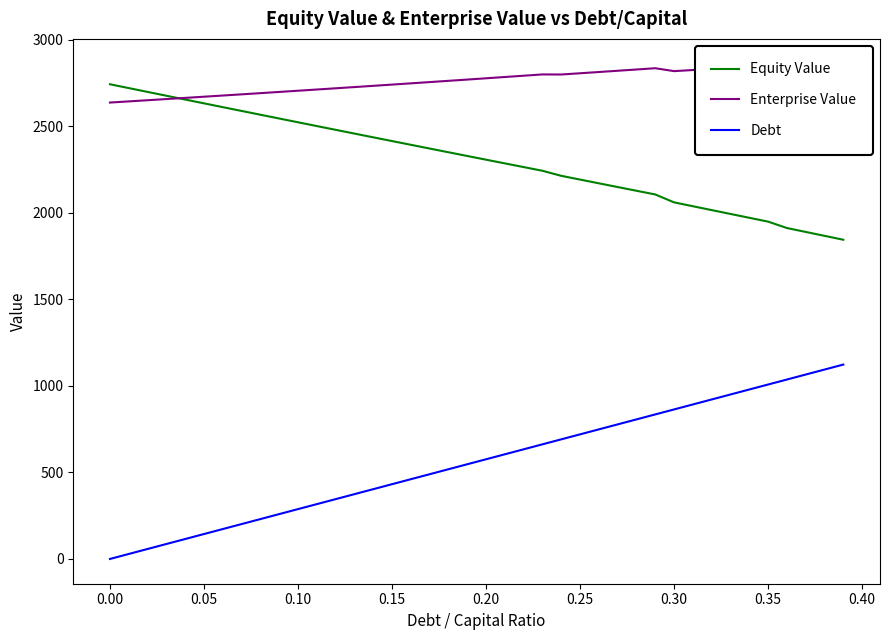

The value of Debt at 0.20 is 576.1. True or false?

True